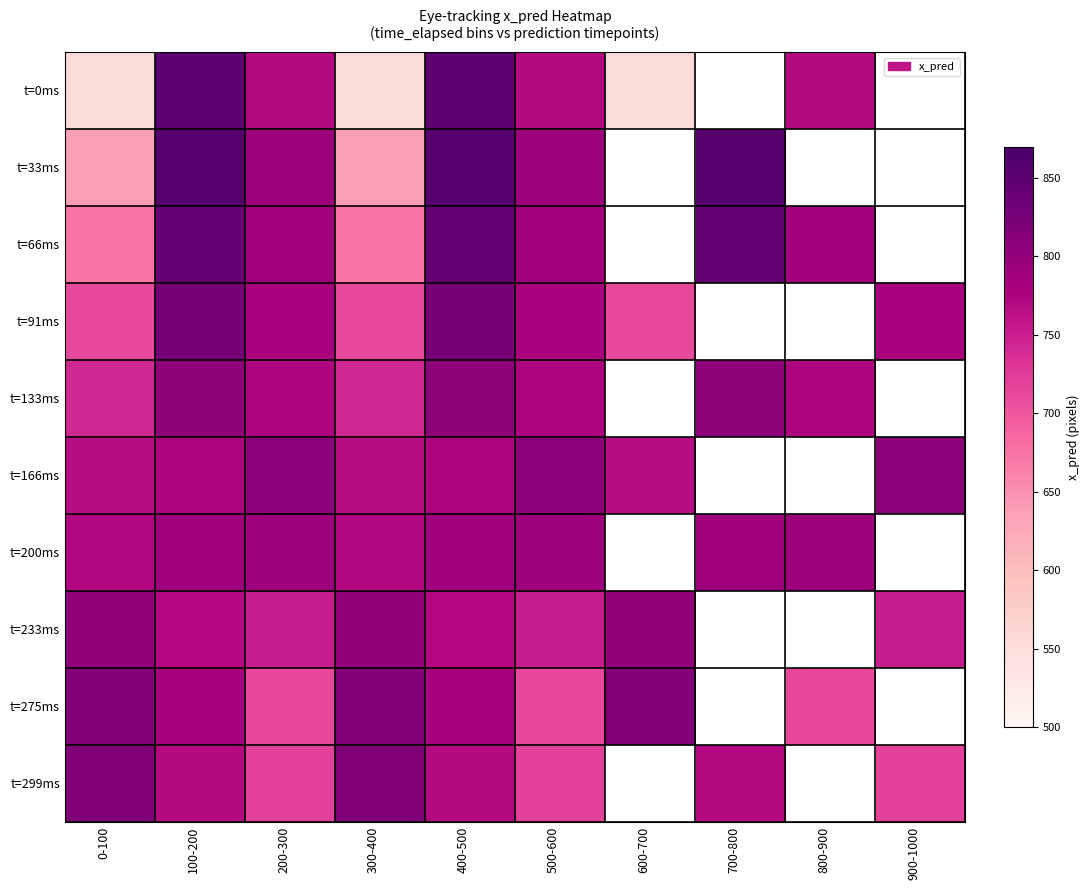

What is the total value across all series at 900-1000?

3061.0